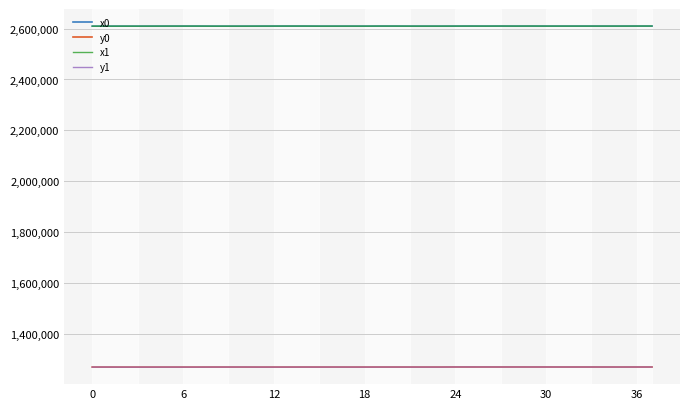

What is the minimum value for y0?

1268753.3